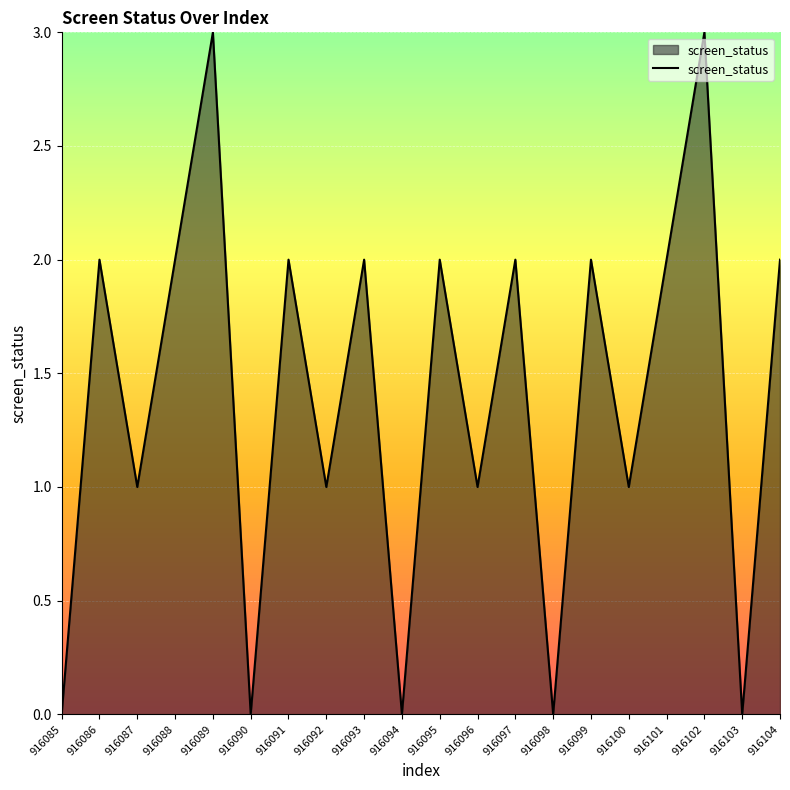

Reading left to right, extract all data points from this chart.

0	2	1	2	3	0	2	1	2	0	2	1	2	0	2	1	2	3	0	2